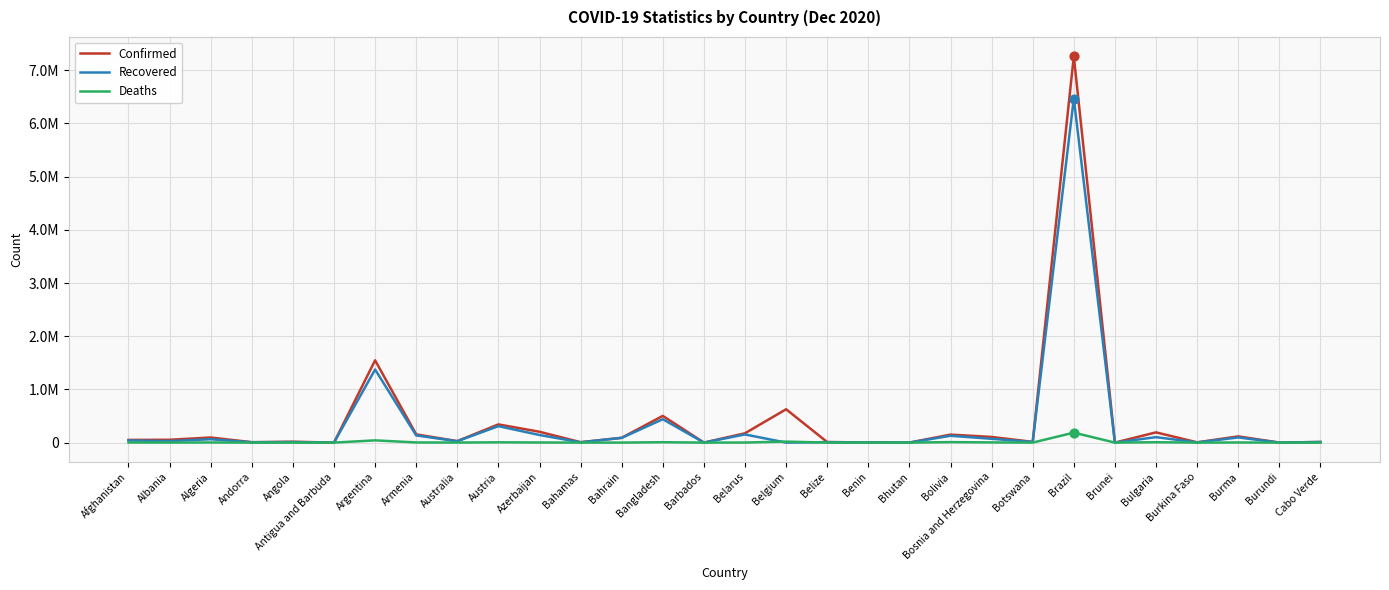

Is the value of Deaths at Argentina greater than the value of Recovered at Bosnia and Herzegovina?

No